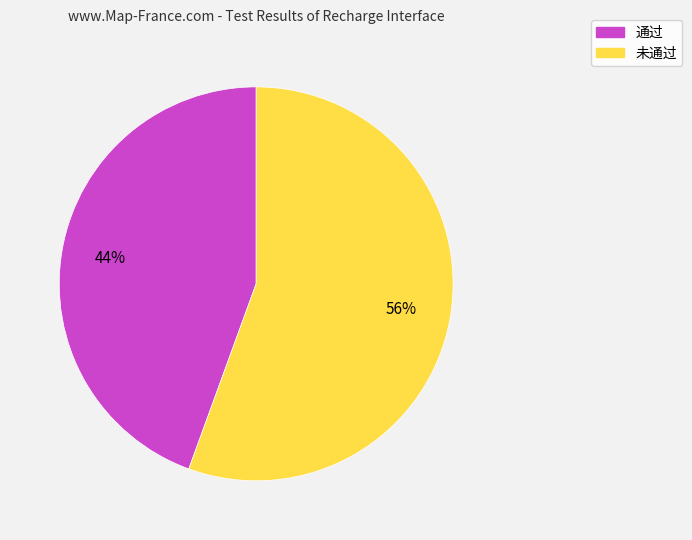

What percentage is the 未通过 slice, to the nearest percent?

56%